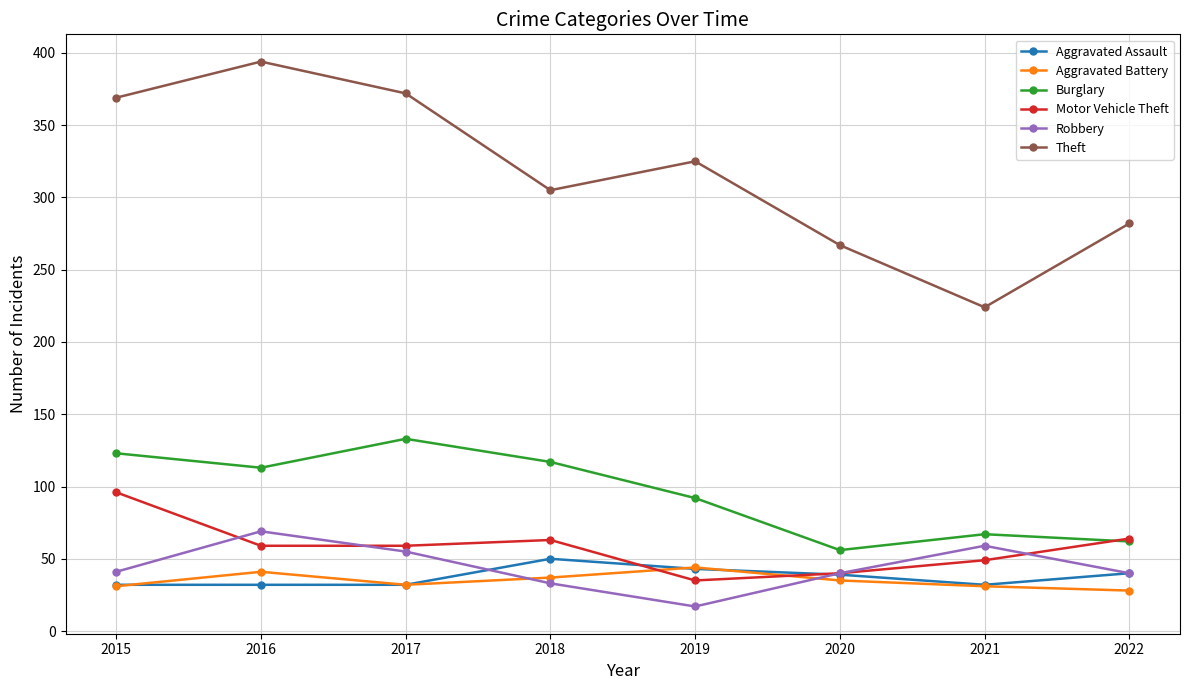

How many lines are shown in the chart?

6